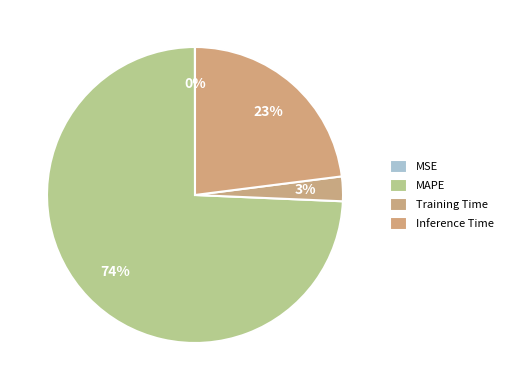

The Training Time slice represents 11% of the pie. True or false?

False